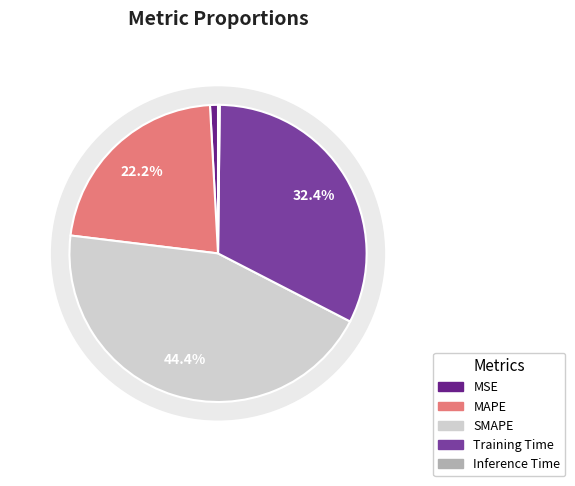

How many slices are in this pie chart?

5